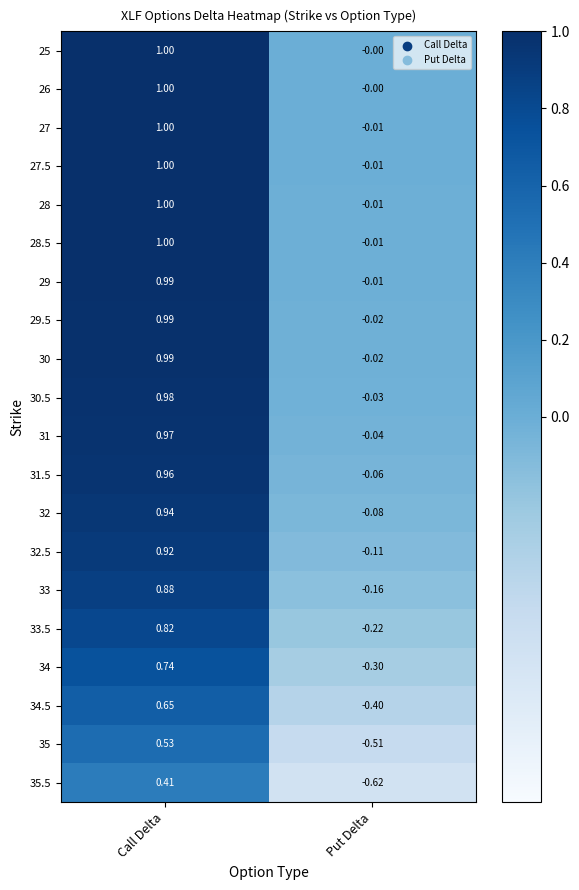

Where does the 35 series first go above 0?

Call Delta